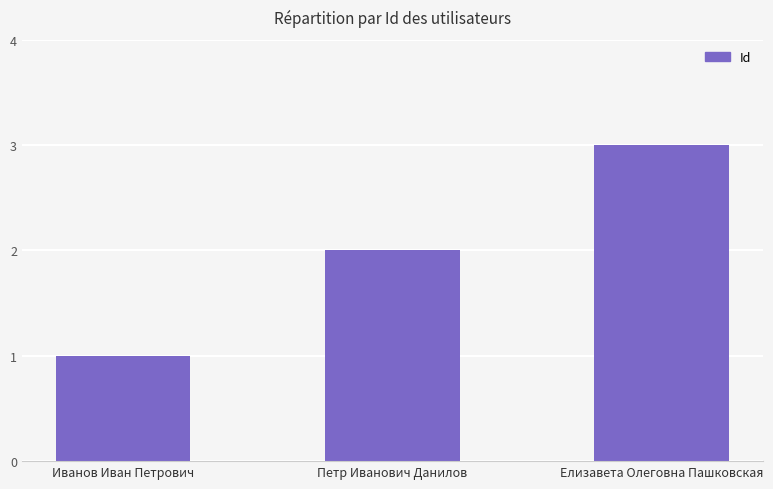

Reading left to right, list all the values displayed in this chart.

Иванов Иван Петрович=1	Петр Иванович Данилов=2	Елизавета Олеговна Пашковская=3